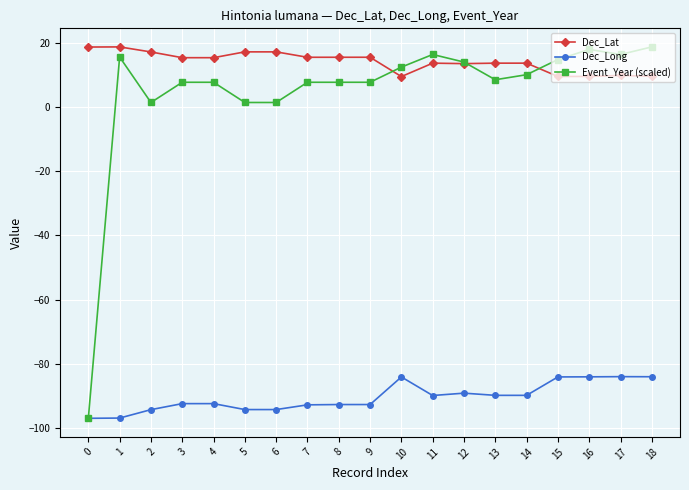

True or false: Dec_Long and Dec_Lat intersect in this chart.

False